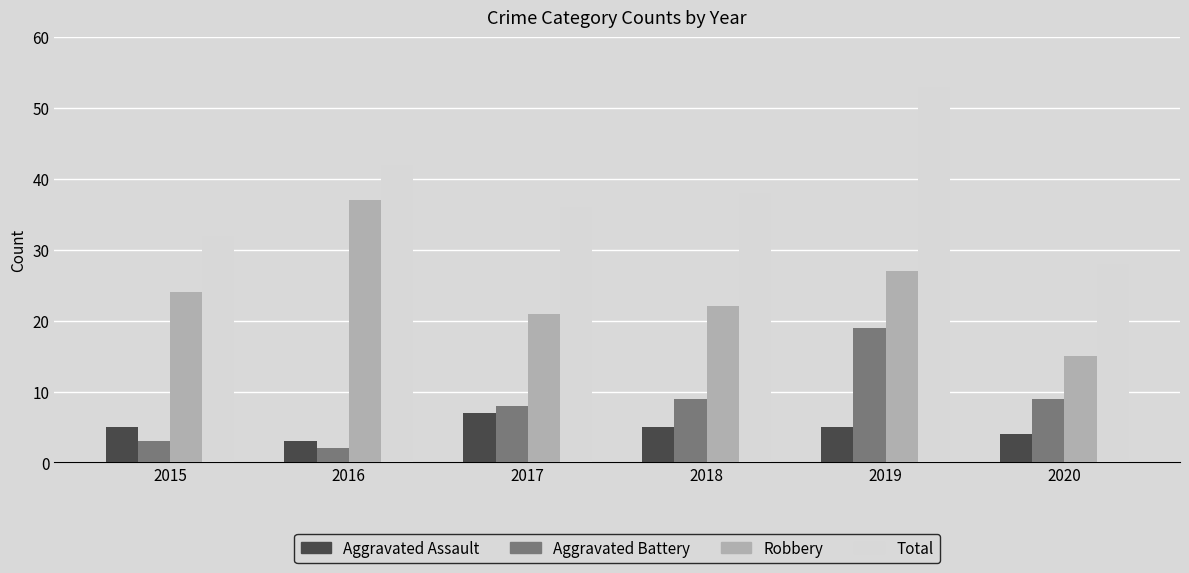

Rank the series by their maximum value, from highest to lowest.

Total, Robbery, Aggravated Battery, Aggravated Assault